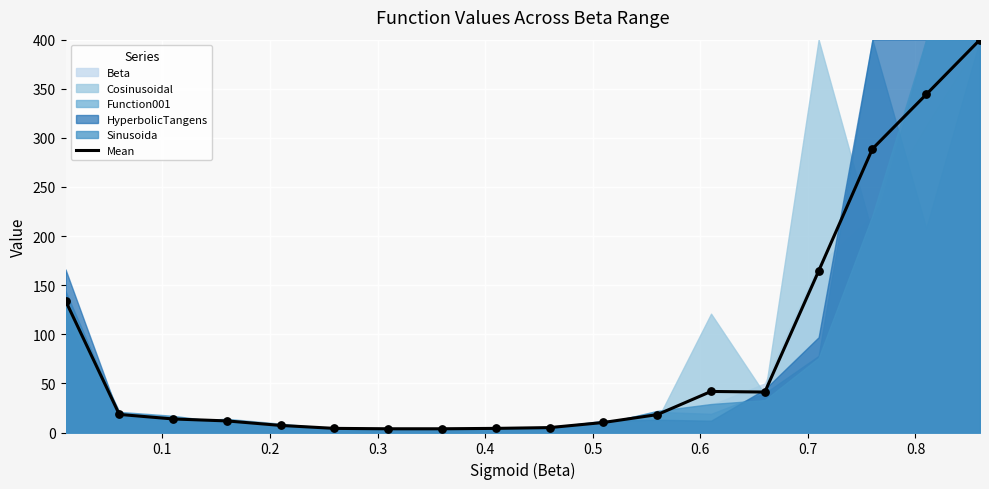

What is the highest value of the Mean series?

400.0